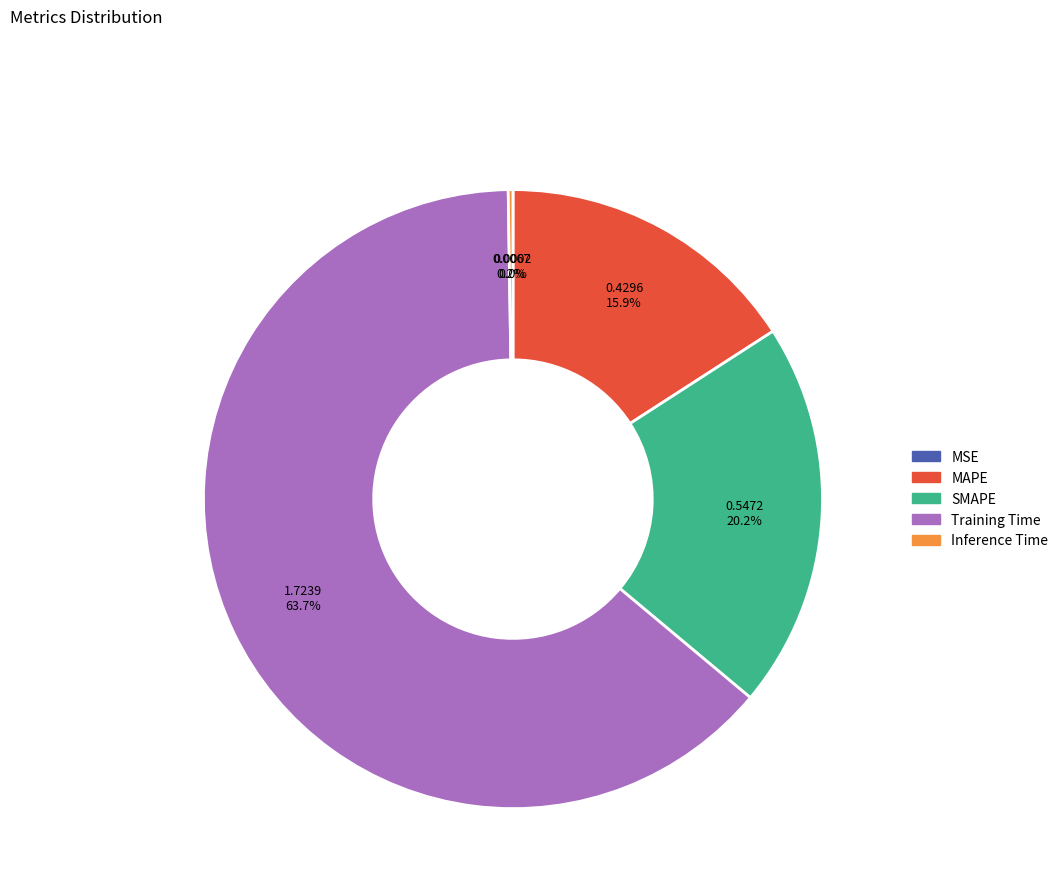

Between SMAPE and MAPE, which is larger?

SMAPE